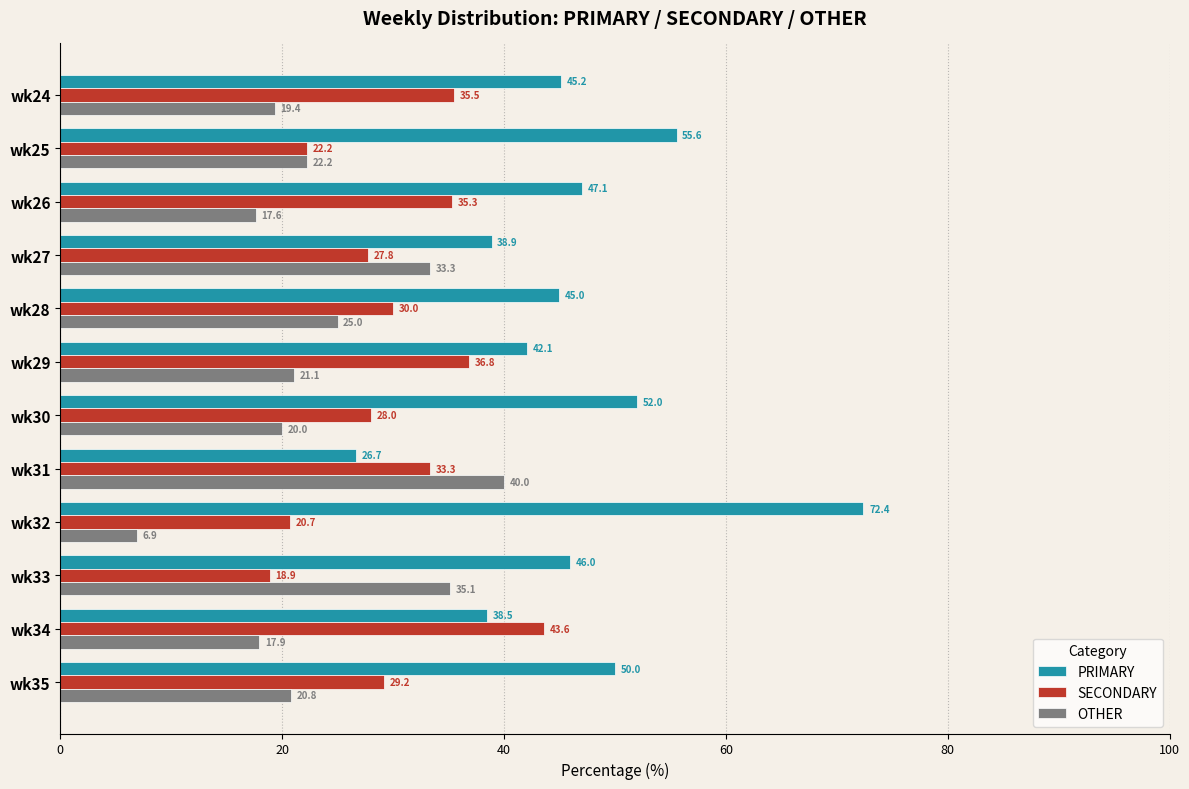

At which label is SECONDARY closest to 31?

wk28